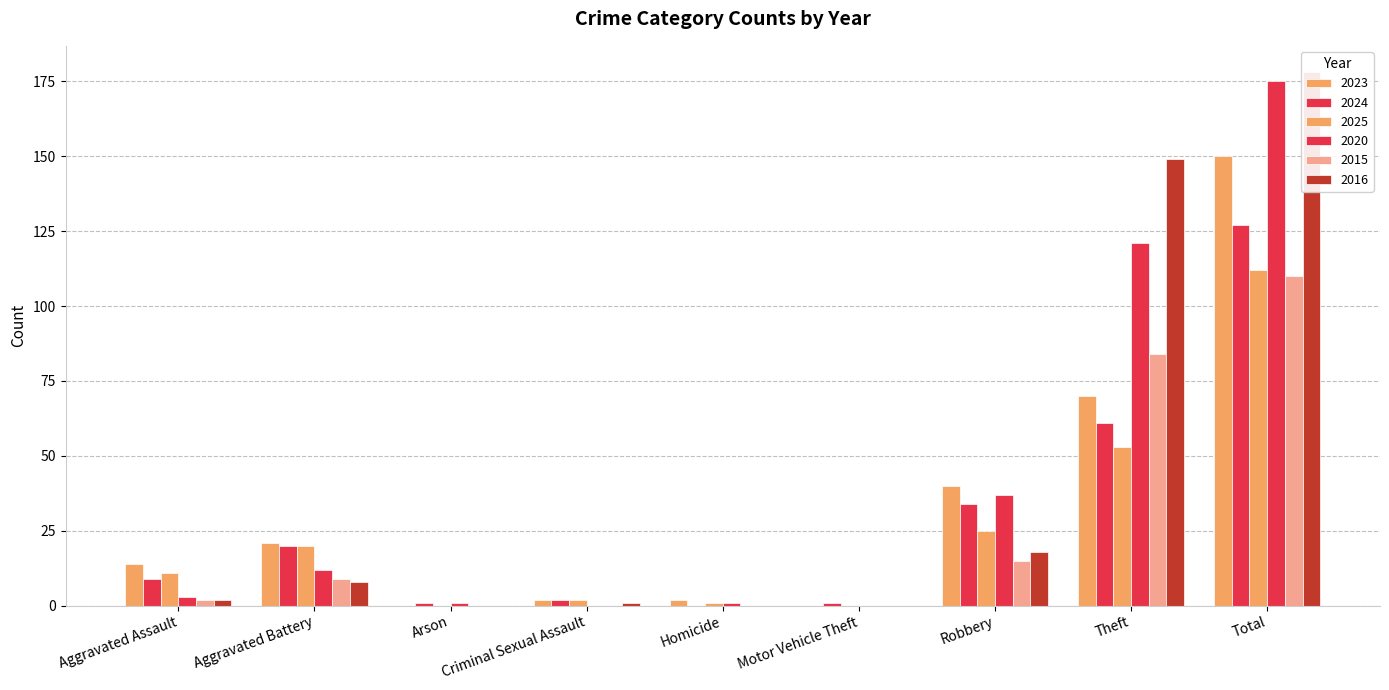

Is it true that 2016 equals 0 at Motor Vehicle Theft?

True